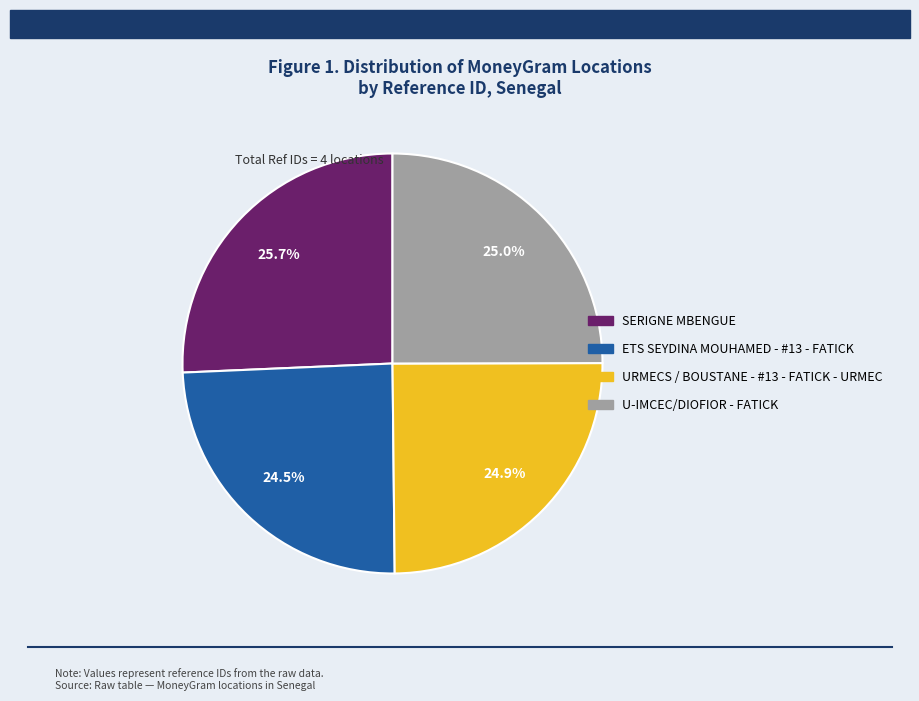

Which category has the biggest portion of the pie?

SERIGNE MBENGUE